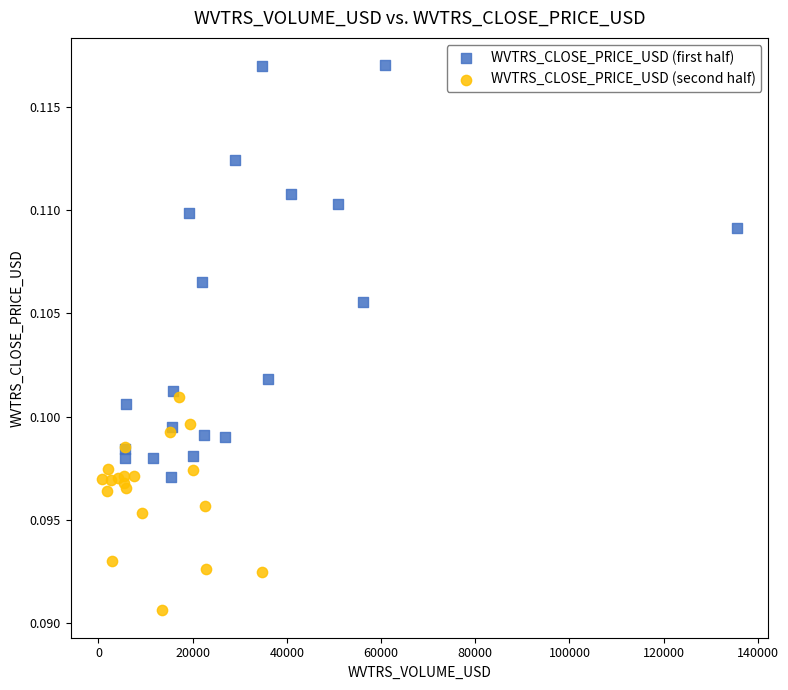

Which series contains the lowest Y value?

WVTRS_CLOSE_PRICE_USD (second half)